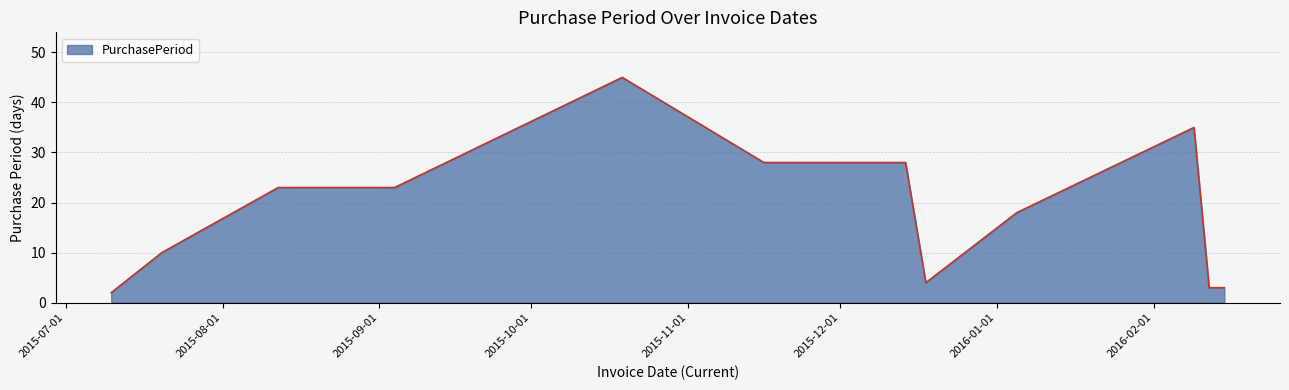

What is the sum of all values?

222